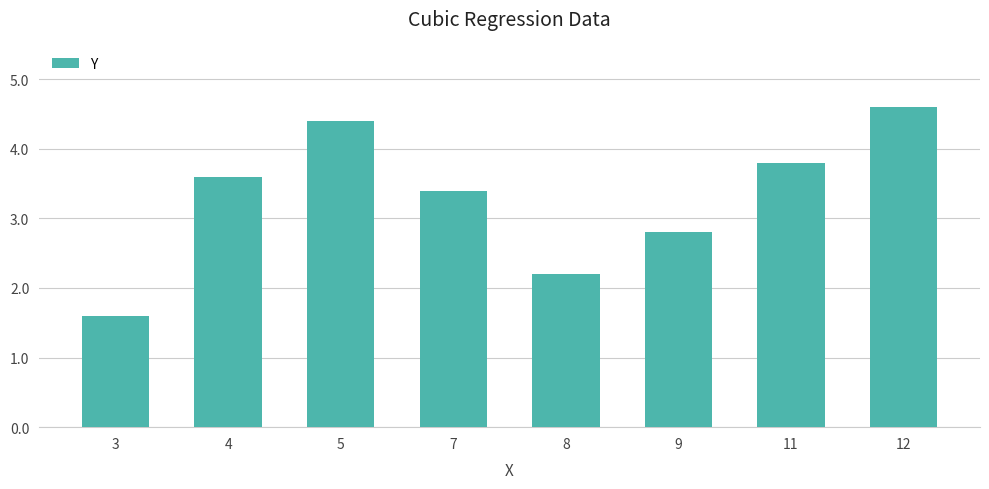

What is the difference between the maximum and minimum values?

3.0